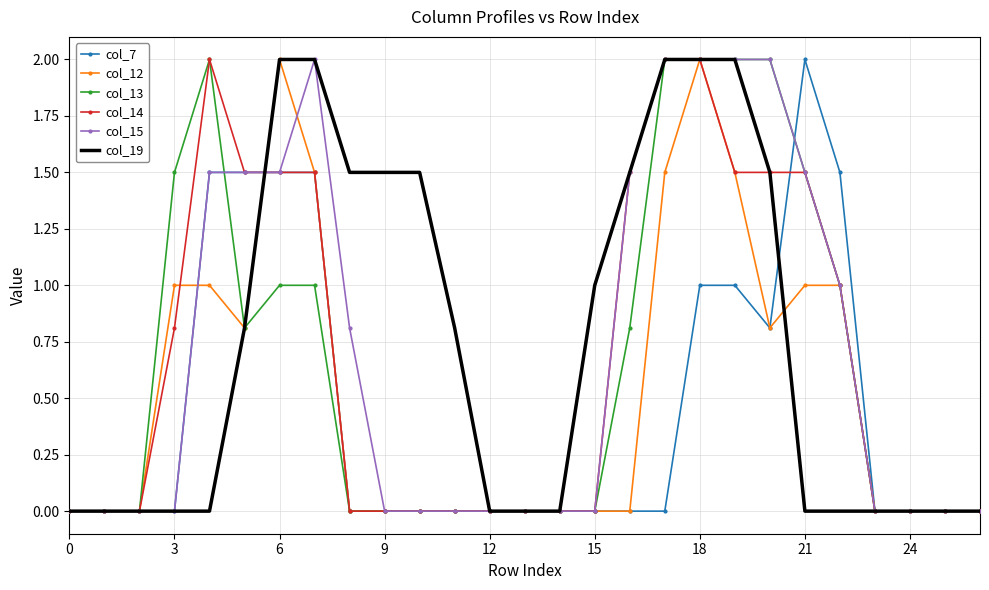

What is the highest value of the col_13 series?

2.0